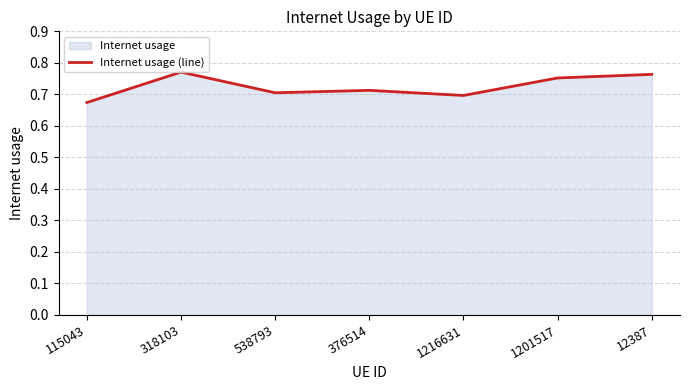

At which category does the data reach its first local peak?

318103